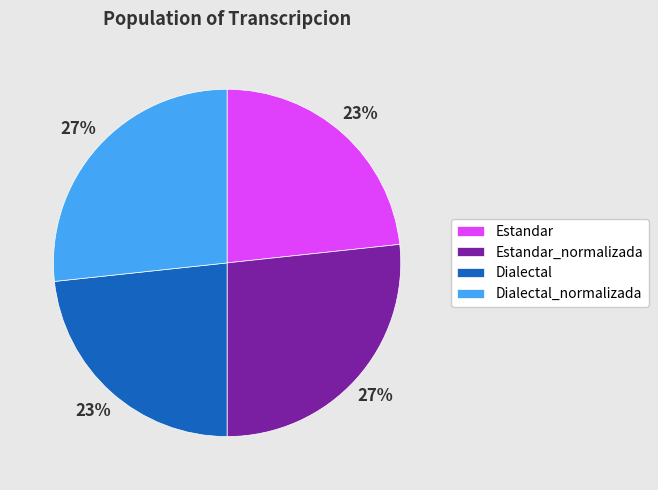

Is it true that Dialectal_normalizada is 41% of the pie?

False